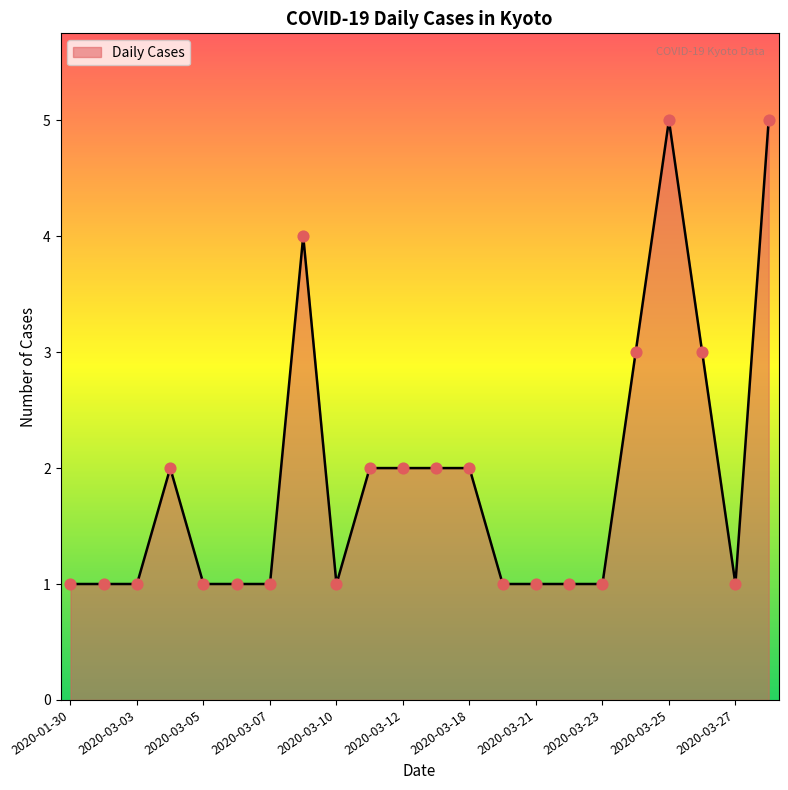

What is the difference between the maximum and minimum values?

4